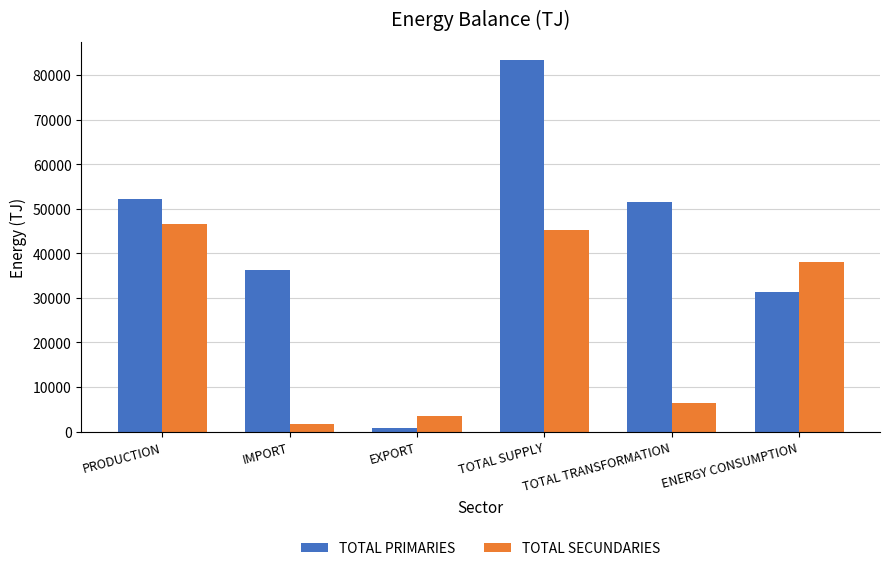

What is the difference between the maximum and minimum values in the TOTAL PRIMARIES series?

82398.2